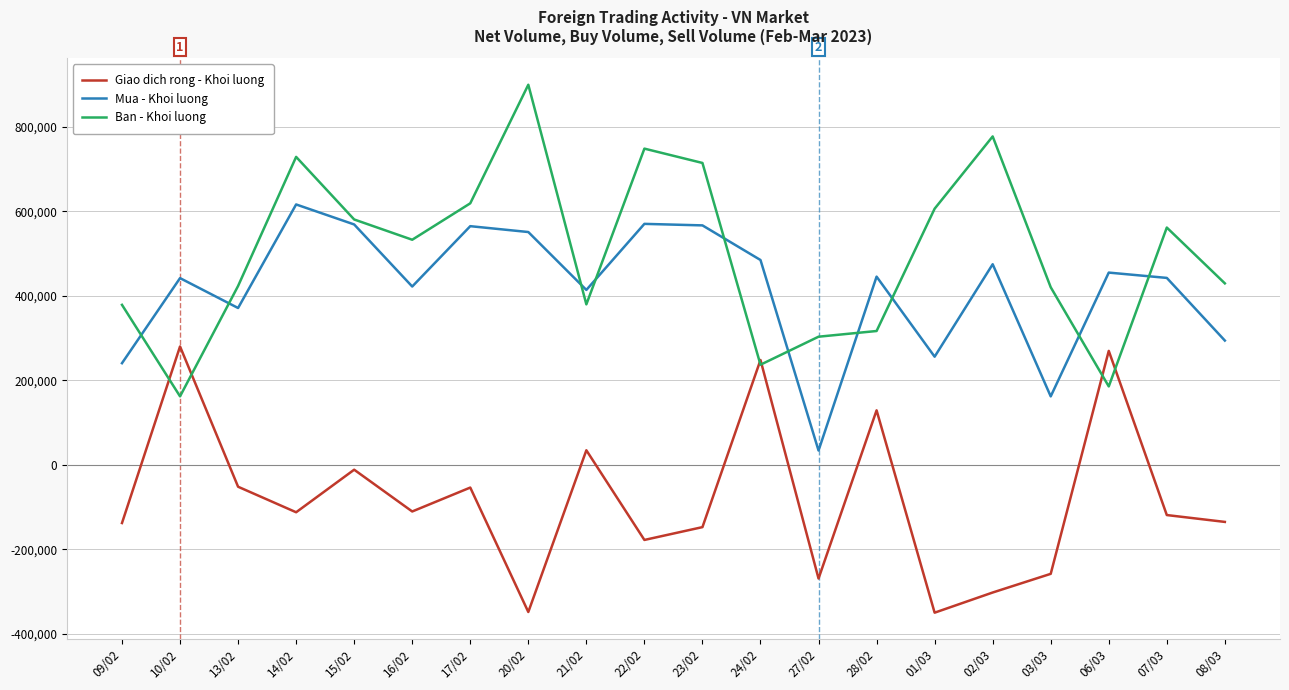

What is the average value of the Mua - Khoi luong series?

418776